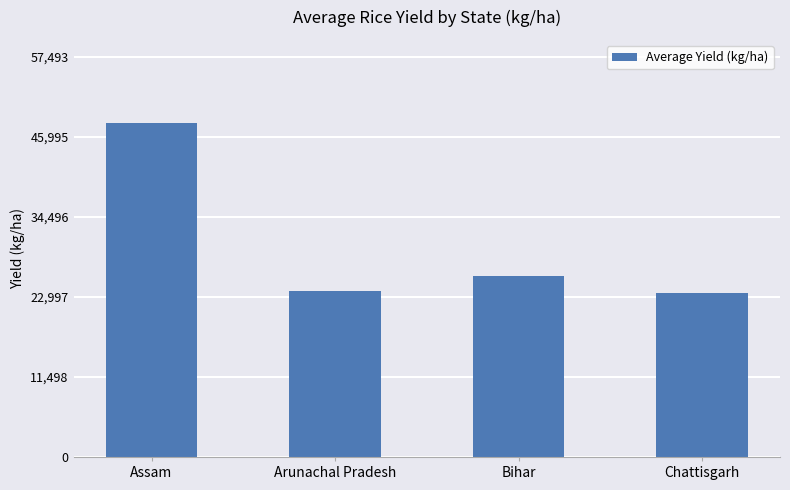

What is the greatest value displayed?

47911.5